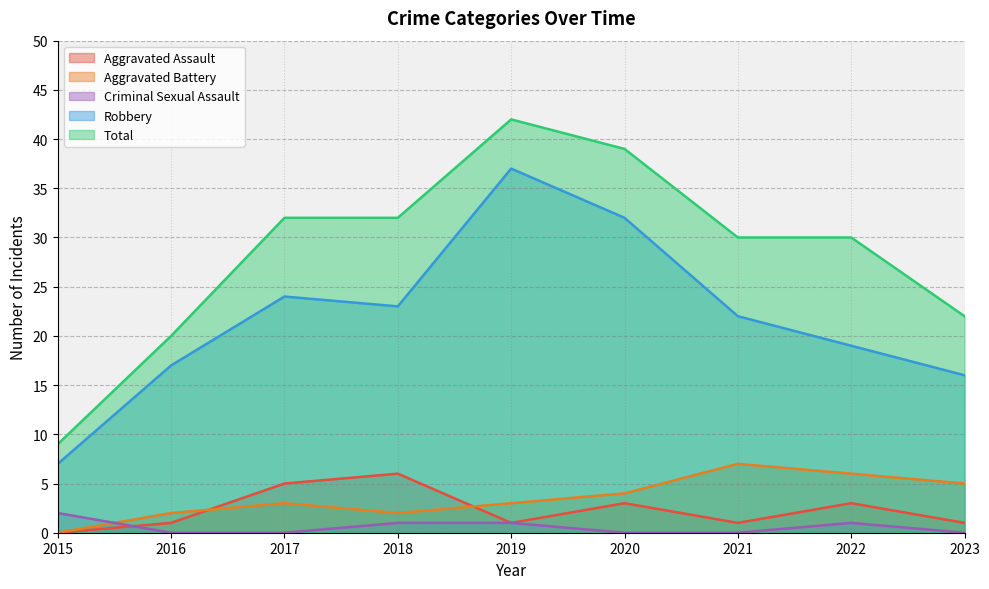

Which series has the largest total across all categories?

Total